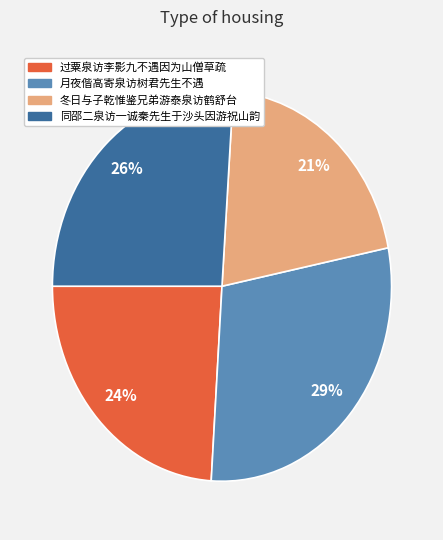

Count the number of slices in the pie.

4